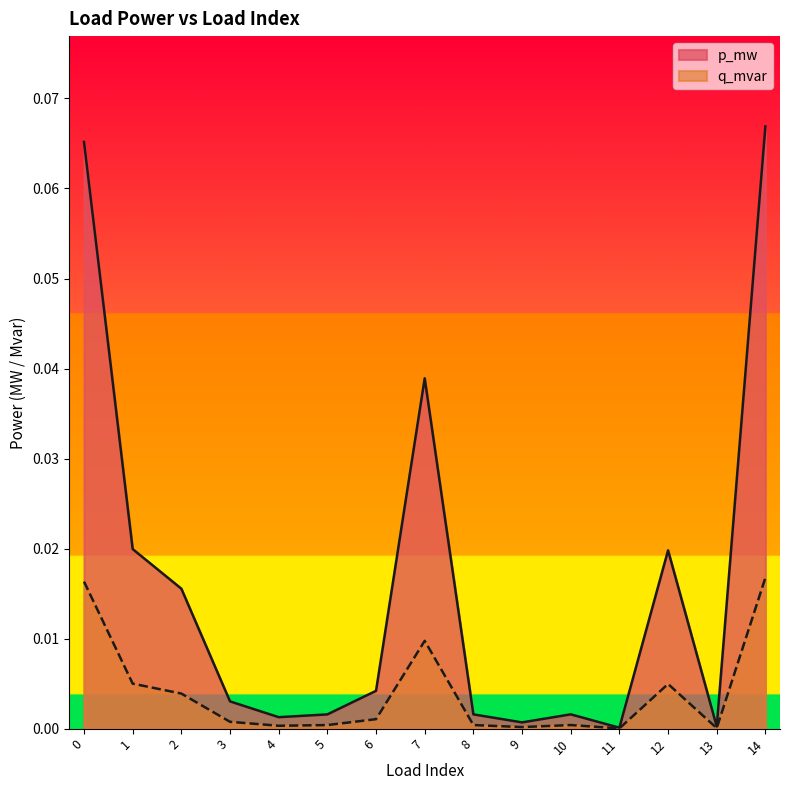

Is it true that p_mw equals 0.0 at 11?

True